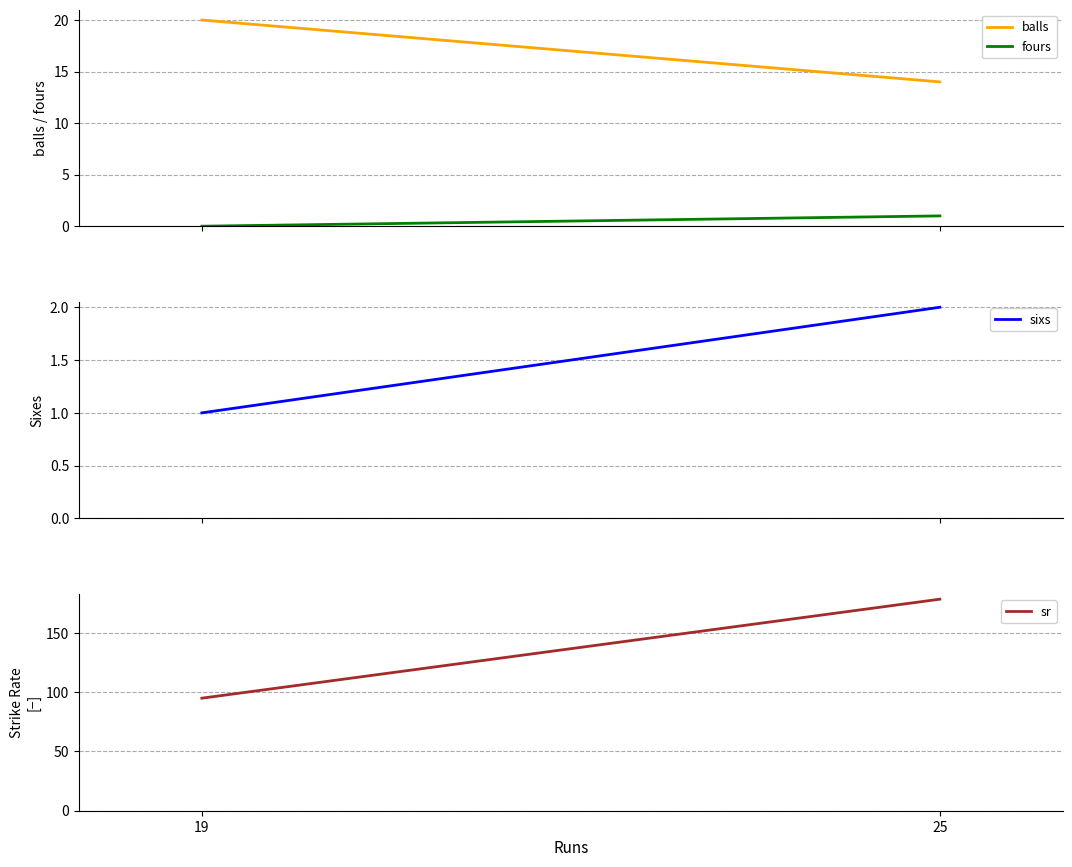

What is the total value across all series at 25?

195.6